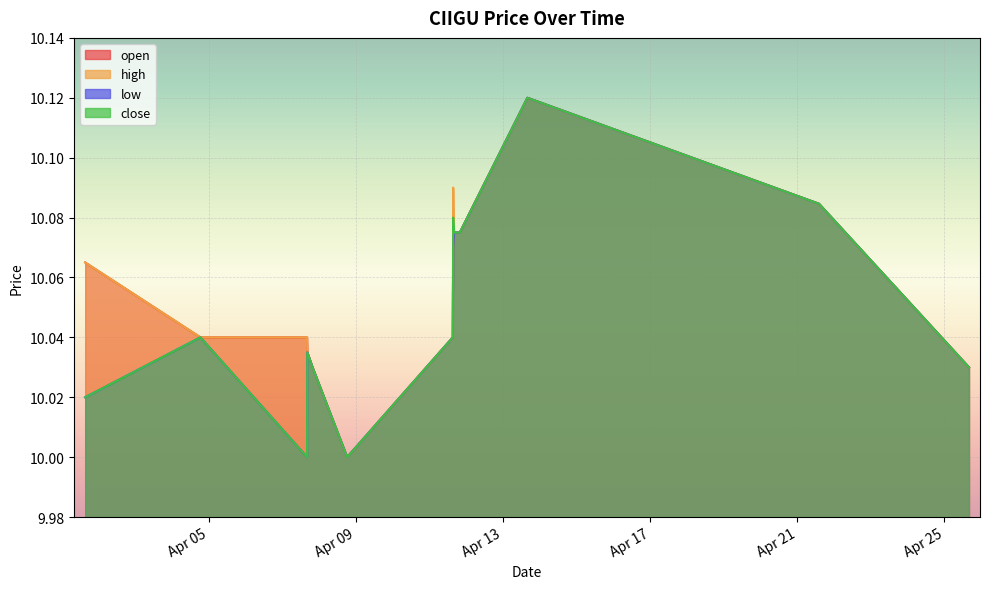

How many lines are shown in the chart?

4